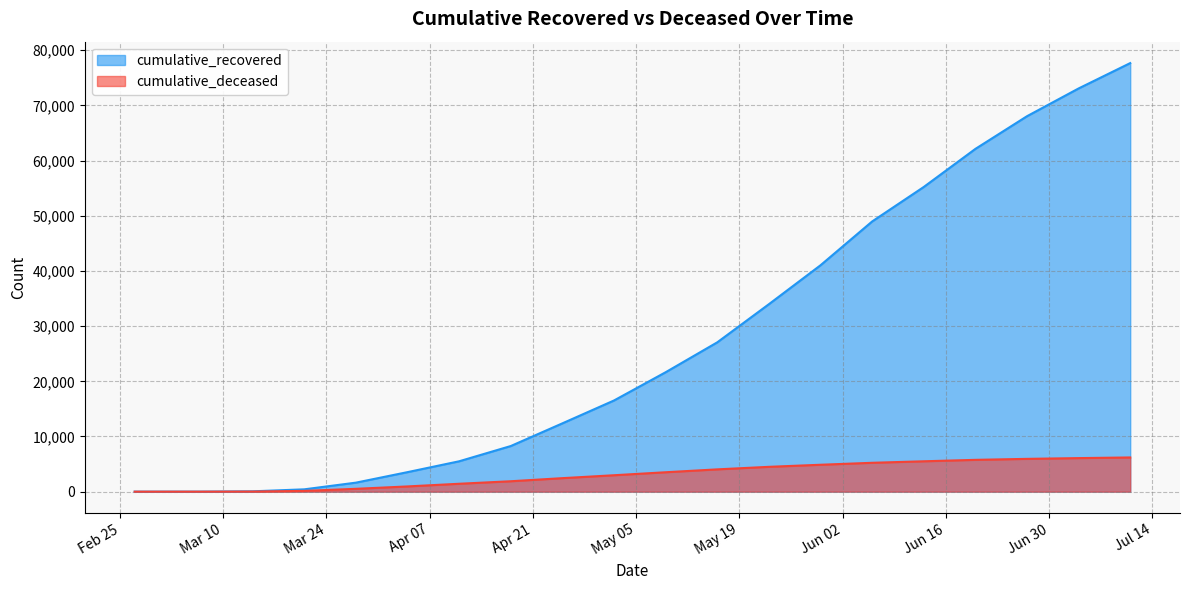

At 2020-03-07, list the series in order from largest to smallest.

cumulative_recovered, cumulative_deceased